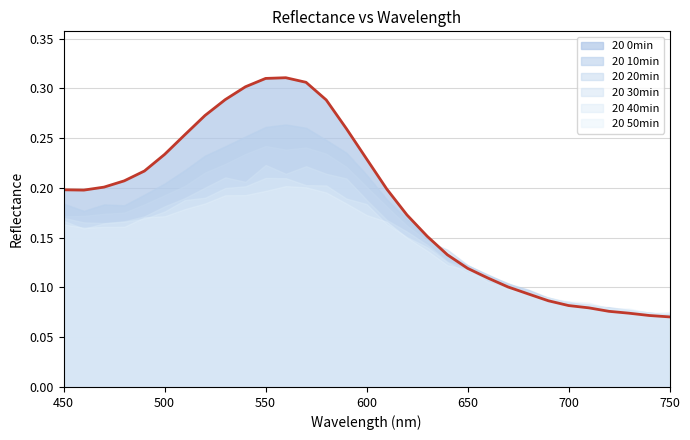

At which category does the chart reach its peak across all series?

560